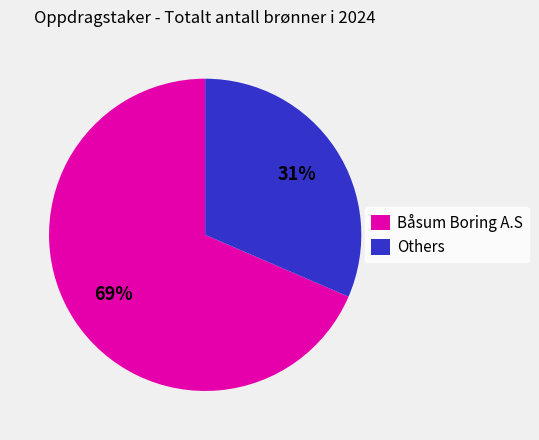

True or false: Båsum Boring A.S accounts for 61% of the total.

False